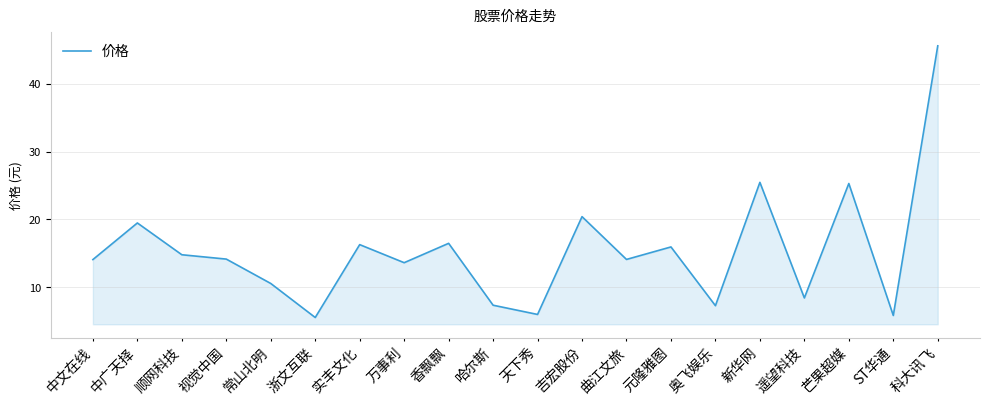

What position from the left is 顺网科技?

3